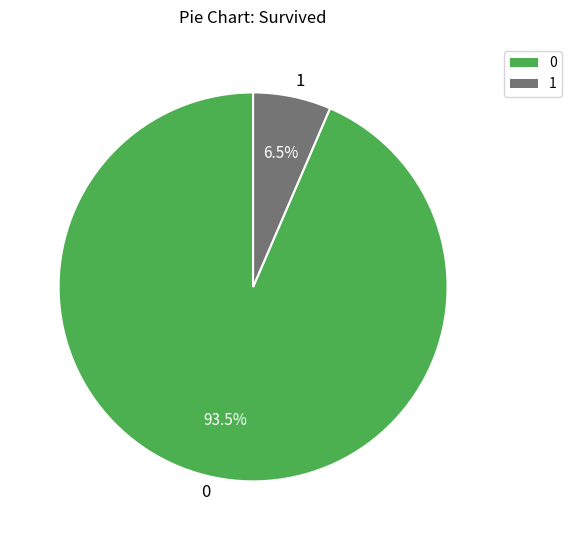

Is the sum of 1 and 0 greater than half?

Yes